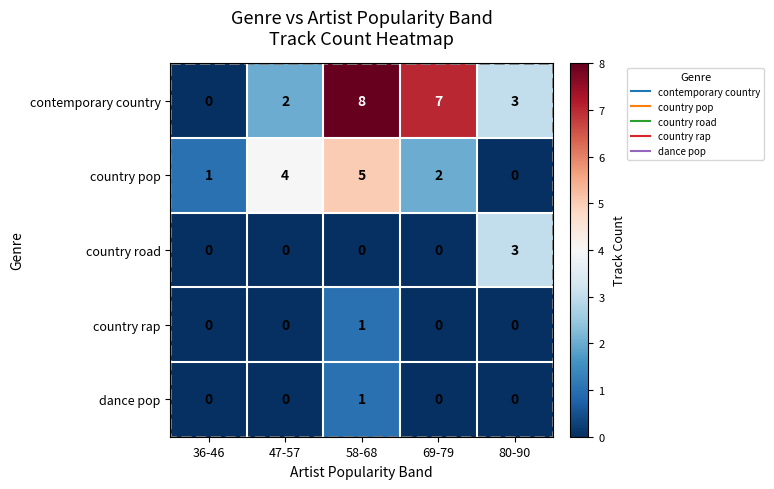

What is the highest value of the country pop series?

5